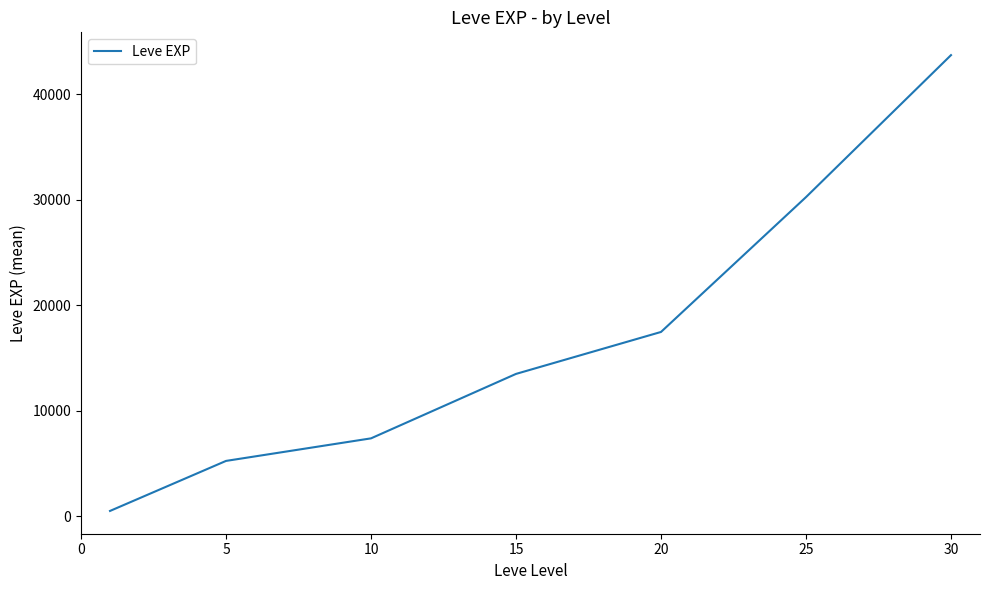

True or false: there are more than 1 points higher than both neighbors.

False